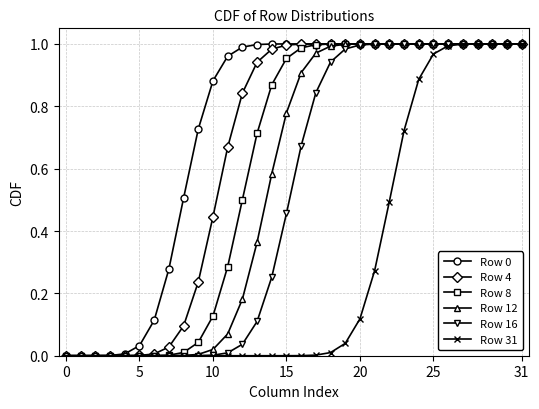

Does the chart display data point markers on the line(s)?

Yes